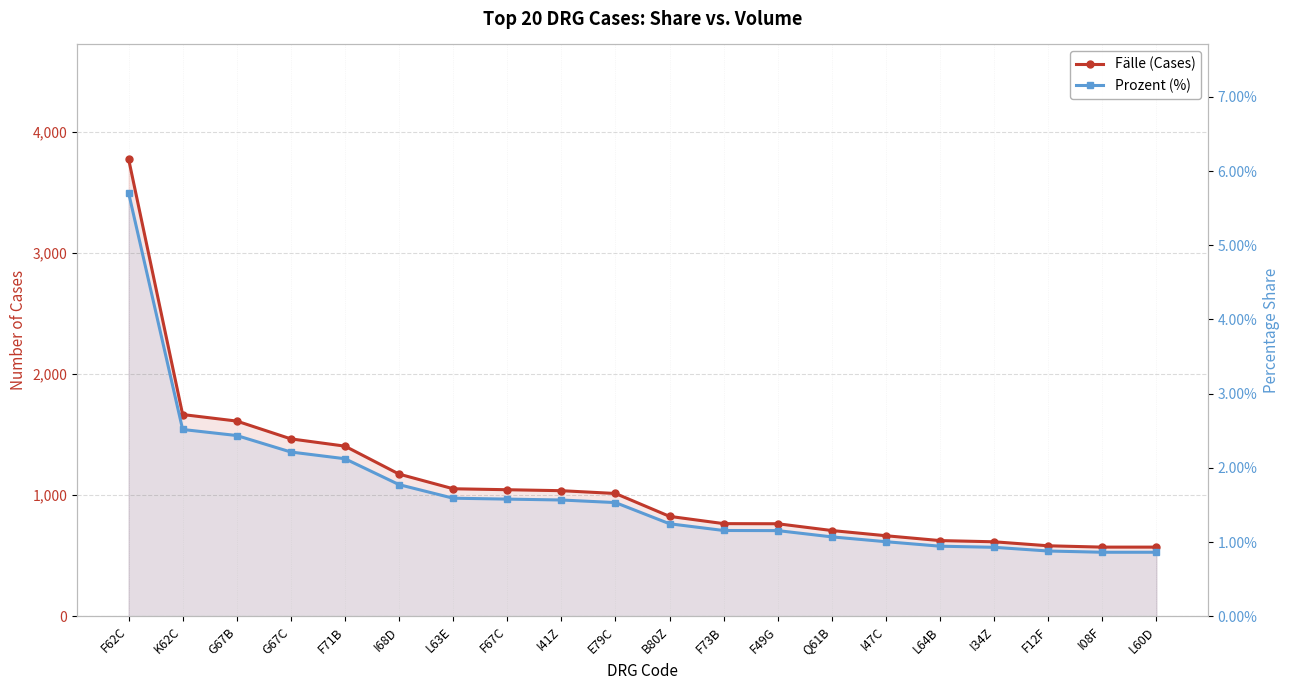

True or false: Fälle (Cases) and Prozent (%) cross at least once.

False